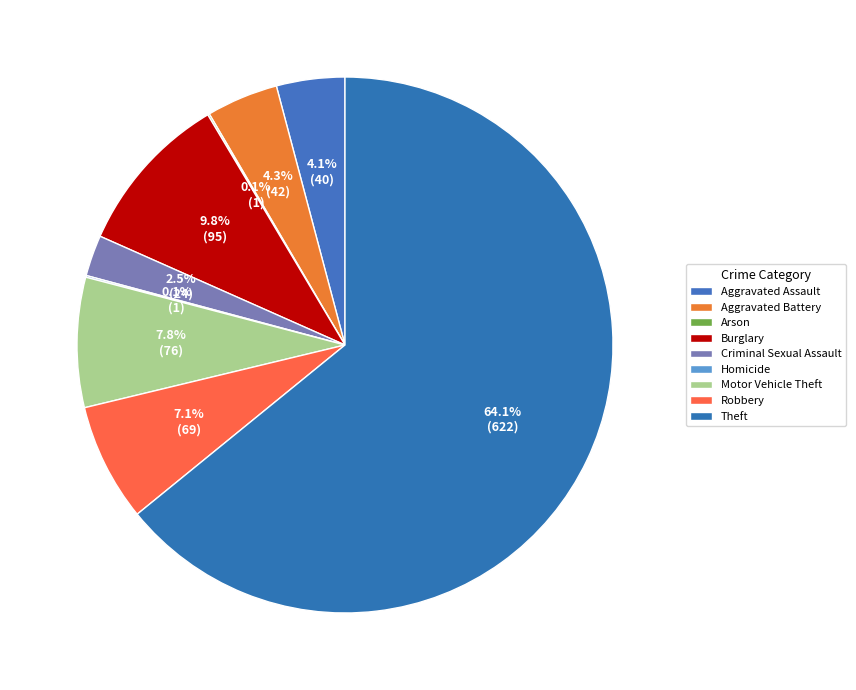

How many segments does this pie chart have?

9